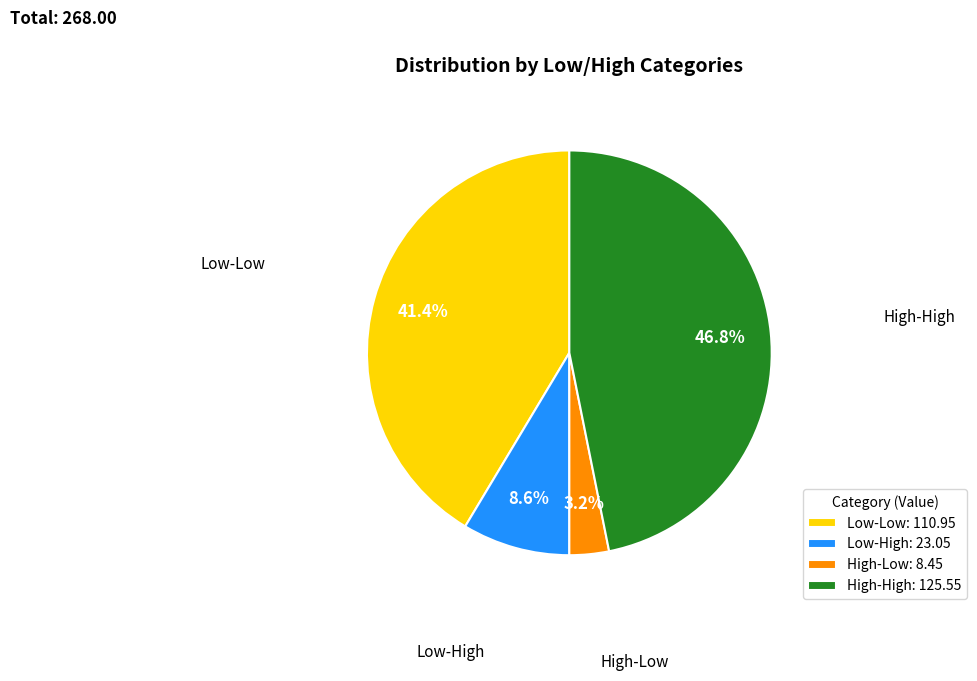

Is there any slice that represents more than half of the pie?

No